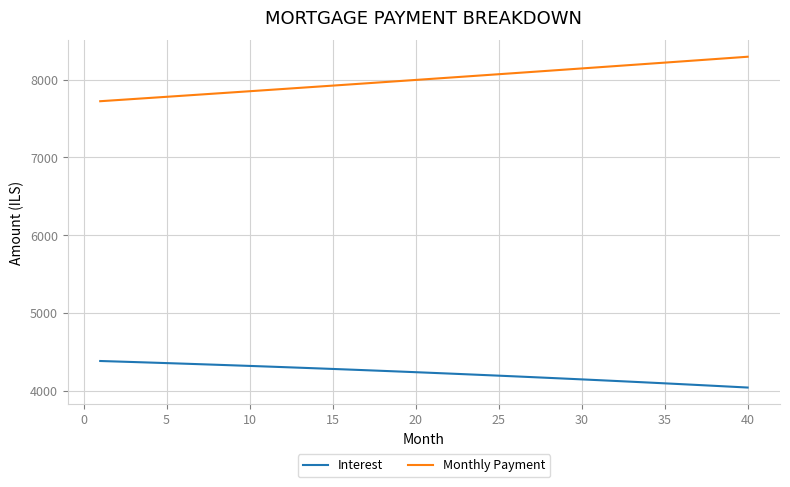

What is the greatest value displayed?

8295.3